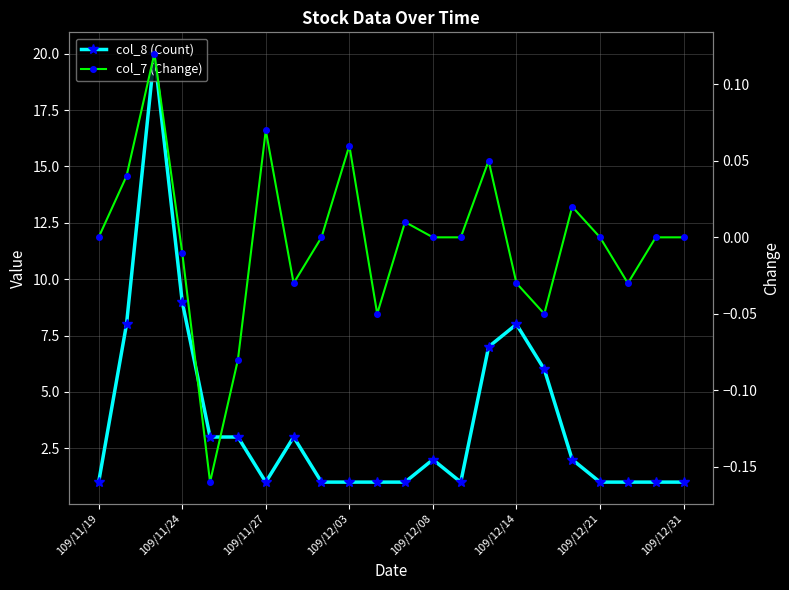

Between 109/11/27 and 20, which series saw the biggest shift?

col_8 (Count)